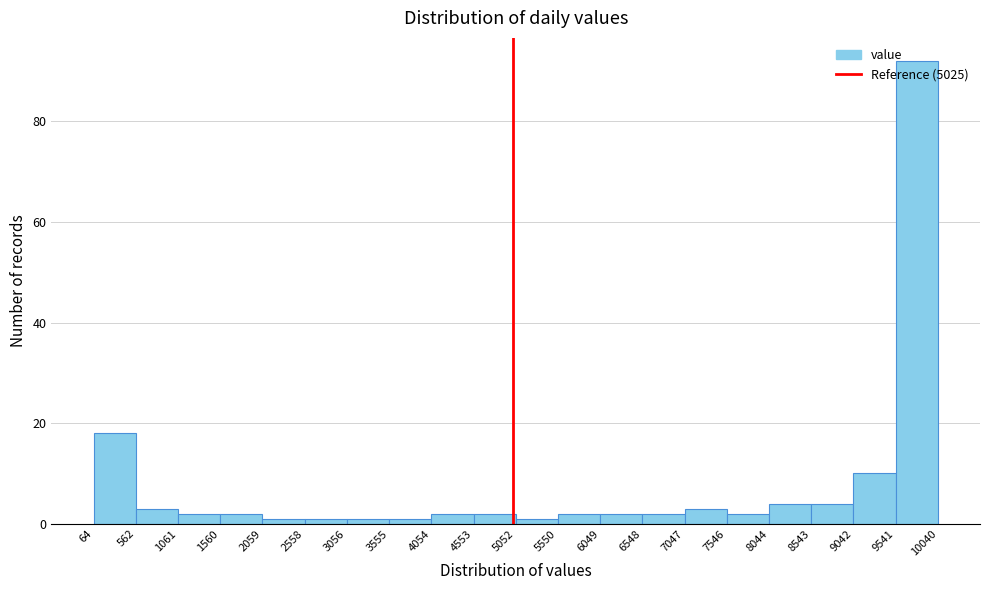

Which range on the x-axis has the tallest bar?

9541 to 10040